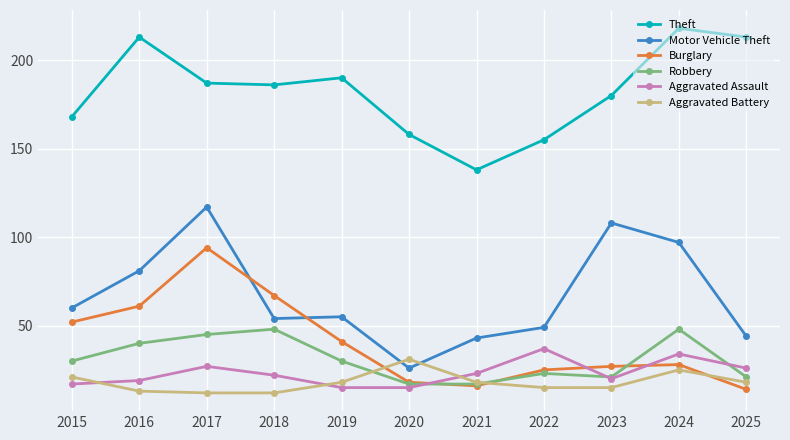

What is the highest value of the Theft series?

218